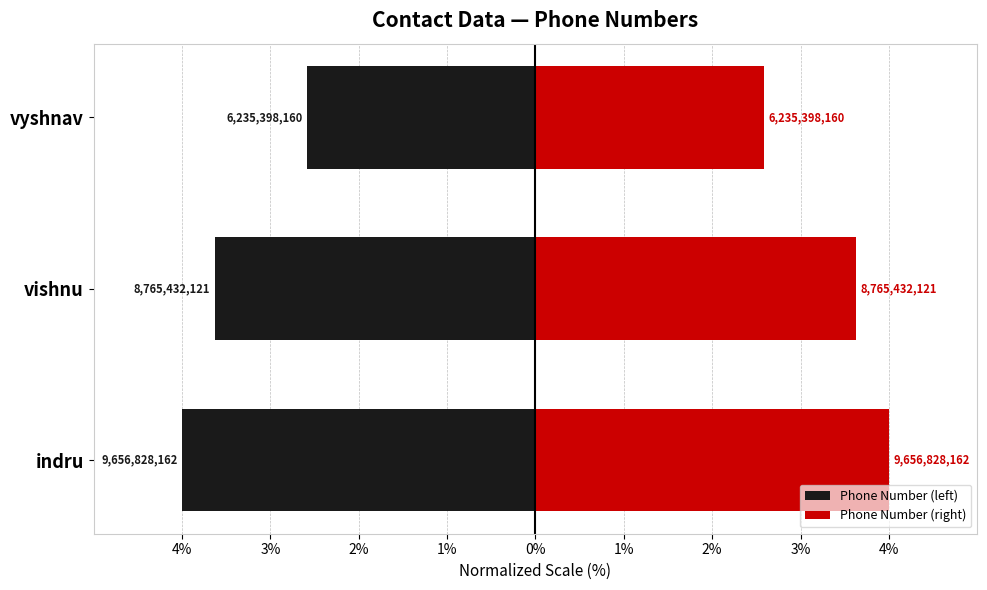

What is the value of the Phone Number (right) bar at the 2nd from the left?

3.6